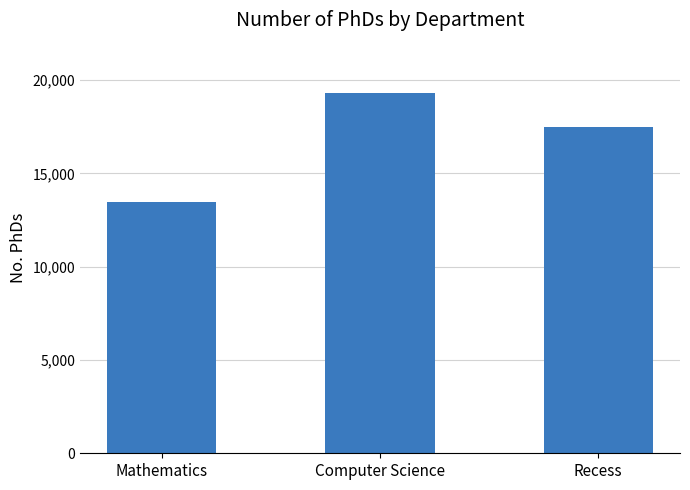

Rank the categories by value from highest to lowest.

Computer Science, Recess, Mathematics